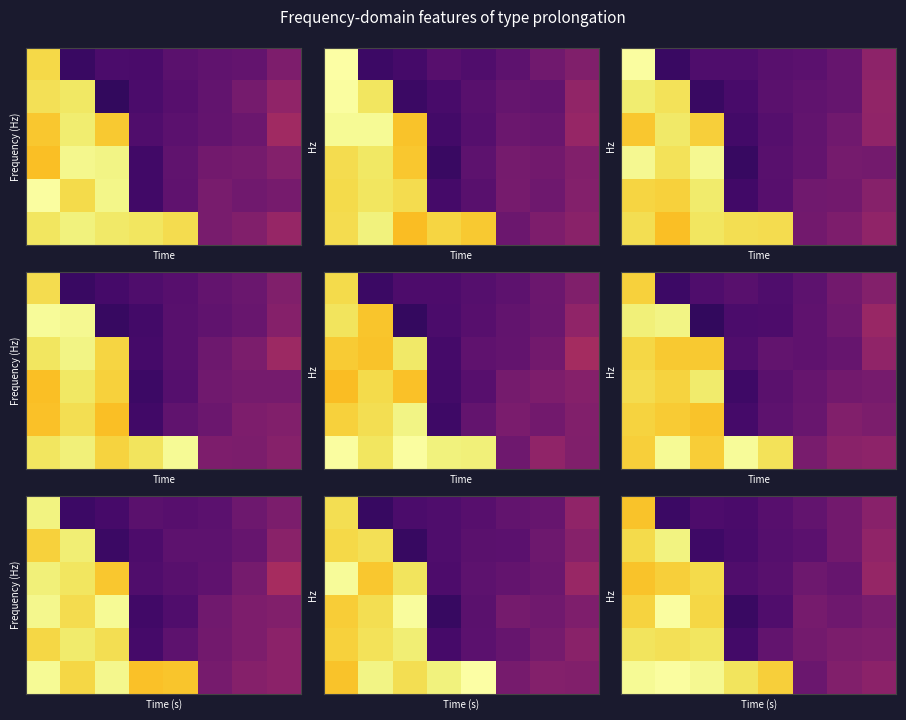

What is the maximum value shown in the chart?

2.4